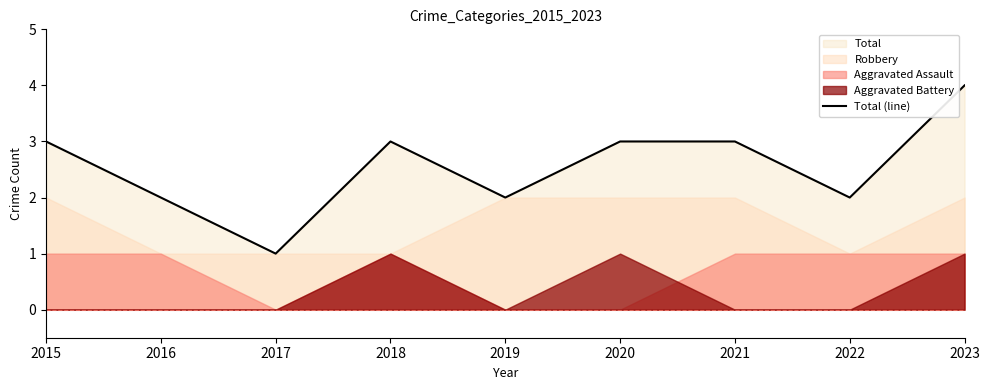

Count the number of categories in the chart.

9